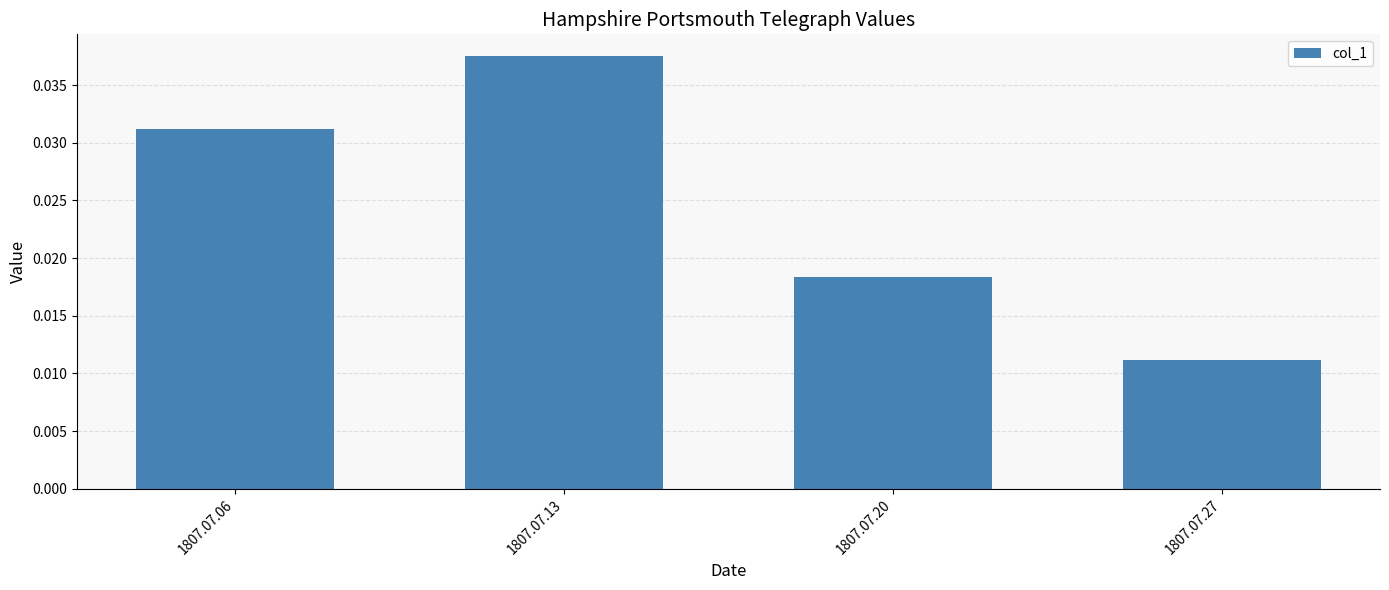

Does the chart contain any negative values?

No